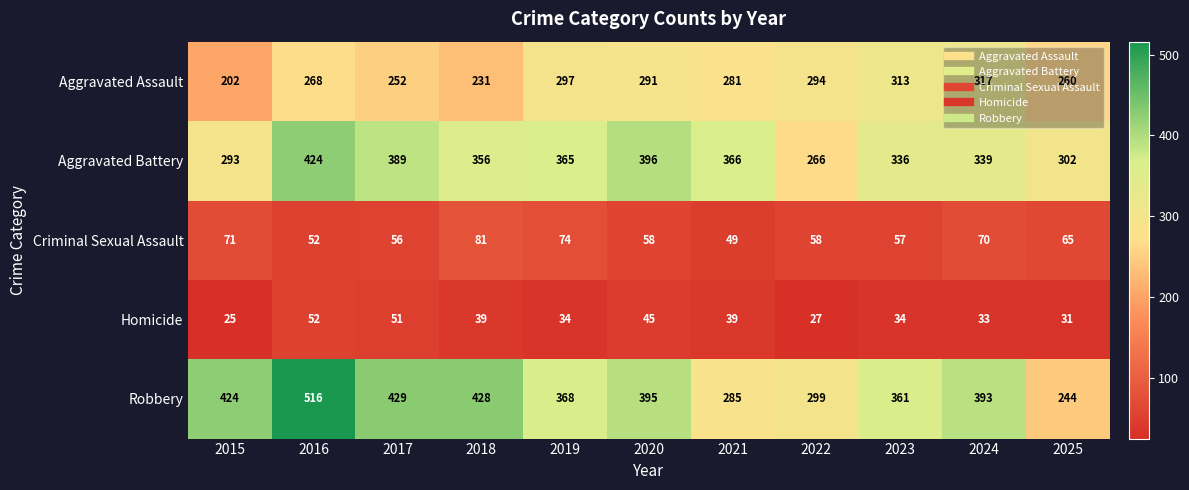

Rank the series by their maximum value, from lowest to highest.

Homicide, Criminal Sexual Assault, Aggravated Assault, Aggravated Battery, Robbery